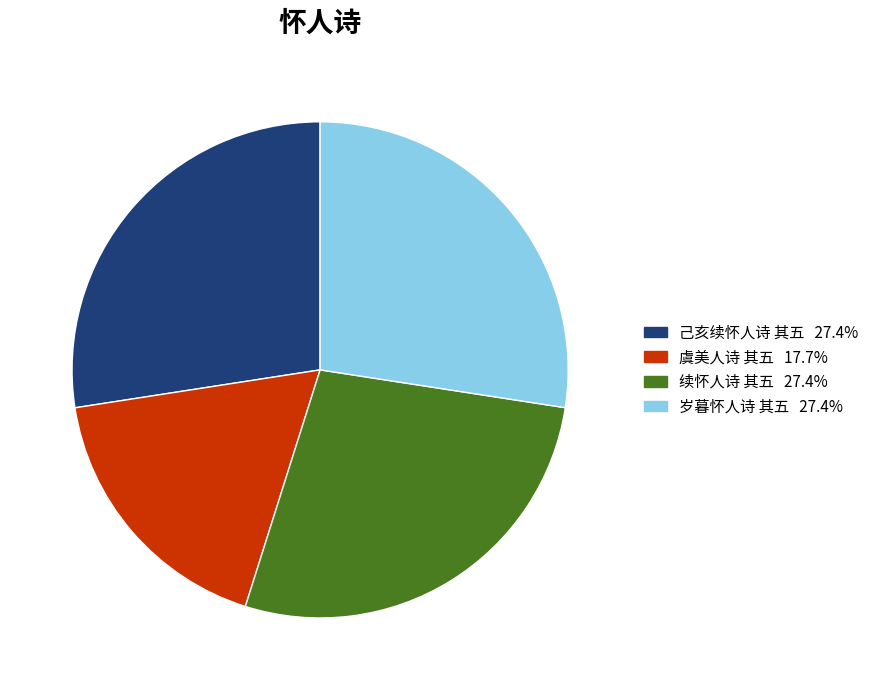

Is there any slice that represents more than half of the pie?

No